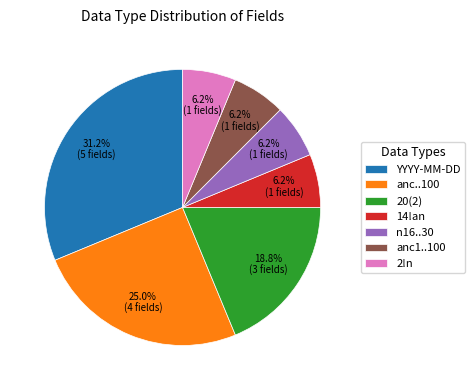

How many slices are in this pie chart?

7